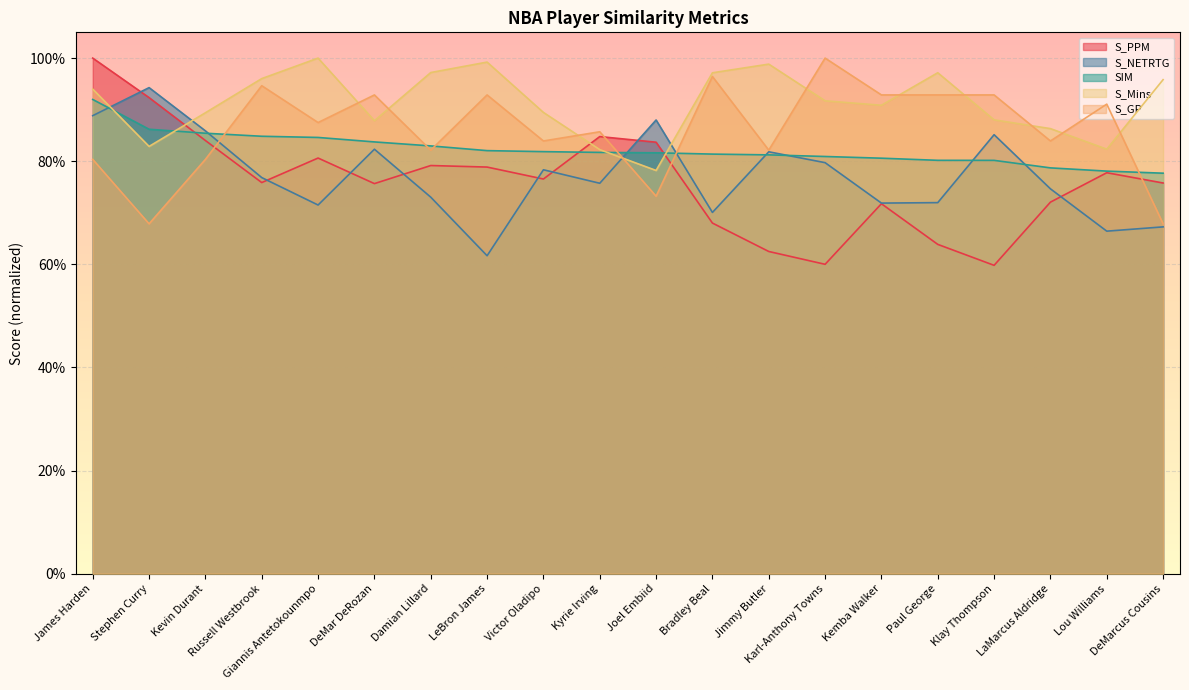

What are all the series names shown in the legend?

S_PPM, S_NETRTG, SIM, S_Mins, S_GP